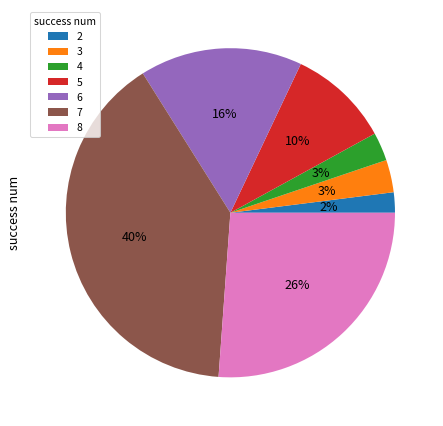

Which category has the smallest portion of the pie?

2